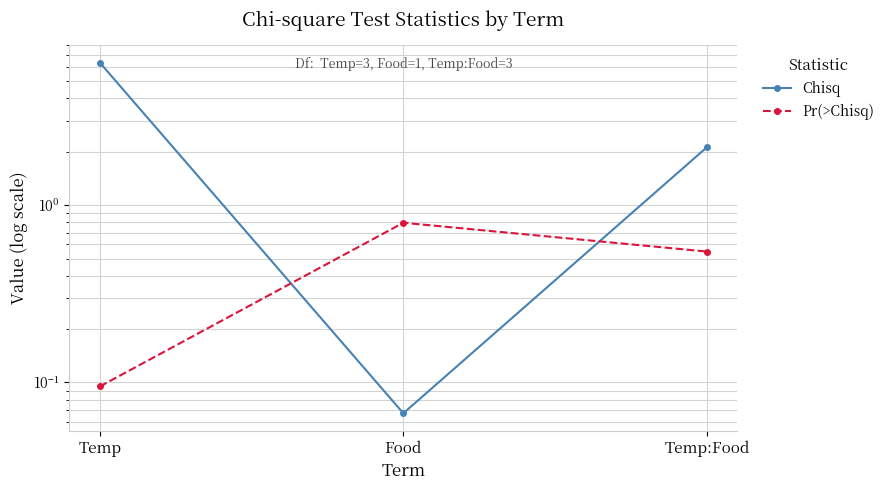

What is the spread (max minus min) of values at Temp?

6.3